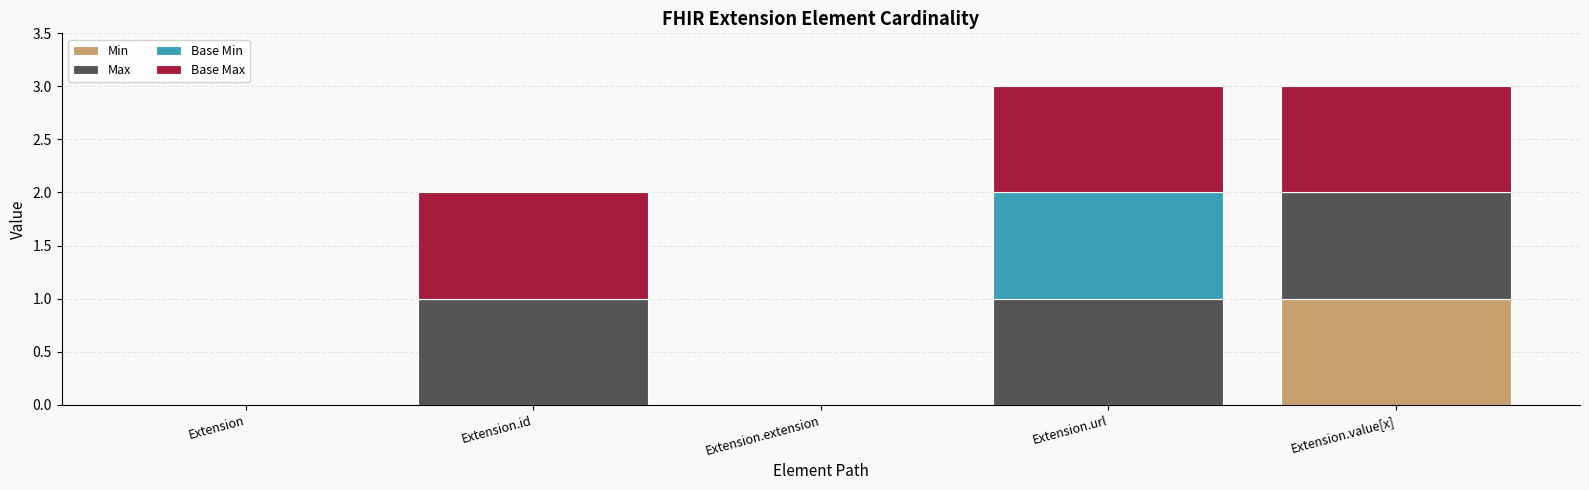

Is it true that Min equals 1 at Extension.extension?

False